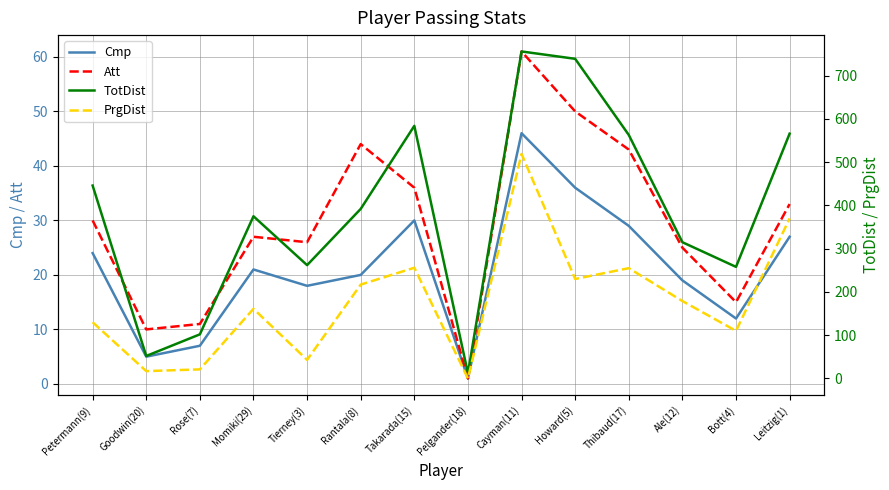

Does the chart display data point markers on the line(s)?

No